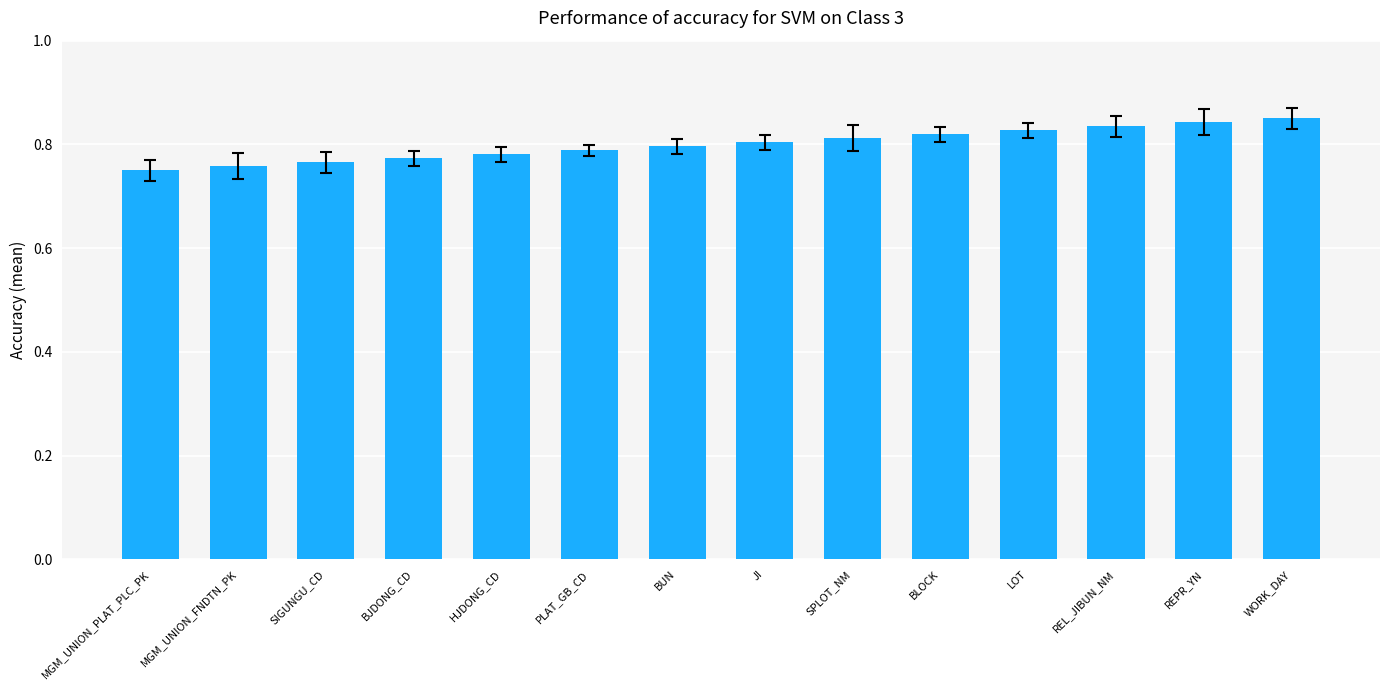

What is the difference between the maximum and minimum values?

0.1